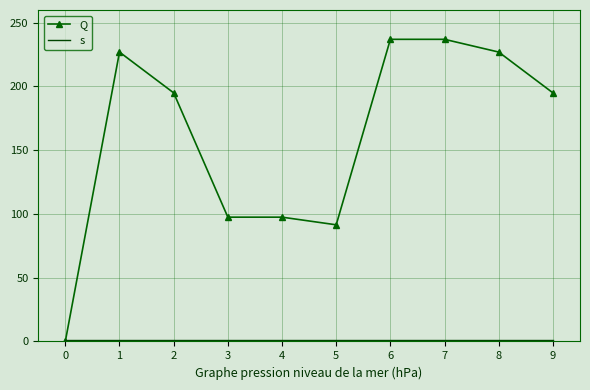

How many distinct data groups are displayed?

2